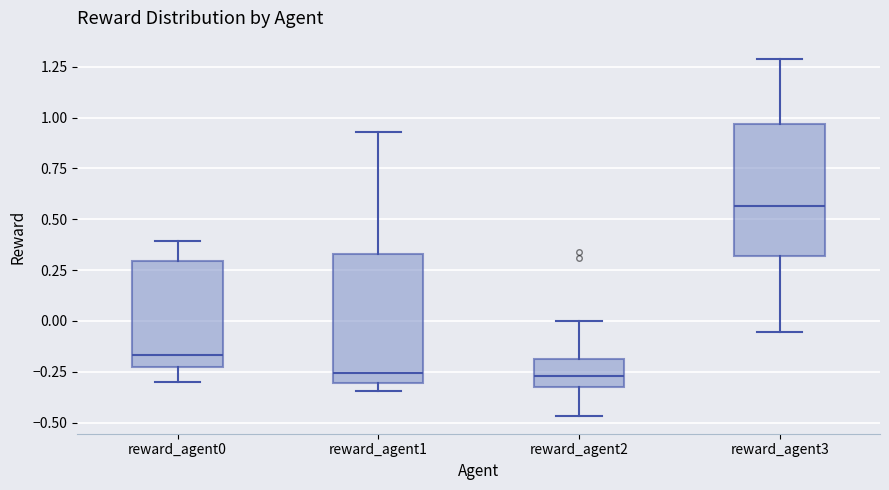

Reading left to right, read every box against the y-axis: the position of its median line, the range the box covers, and the ends of its whiskers. The values are not printed on the chart, so give them approximately, as read against the axis.

reward_agent0: median -0.15, box -0.25 to 0.30, whiskers -0.30 to 0.40
reward_agent1: median -0.25, box -0.30 to 0.35, whiskers -0.35 to 0.95
reward_agent2: median -0.25, box -0.30 to -0.20, whiskers -0.45 to 0.00
reward_agent3: median 0.55, box 0.30 to 0.95, whiskers -0.05 to 1.30